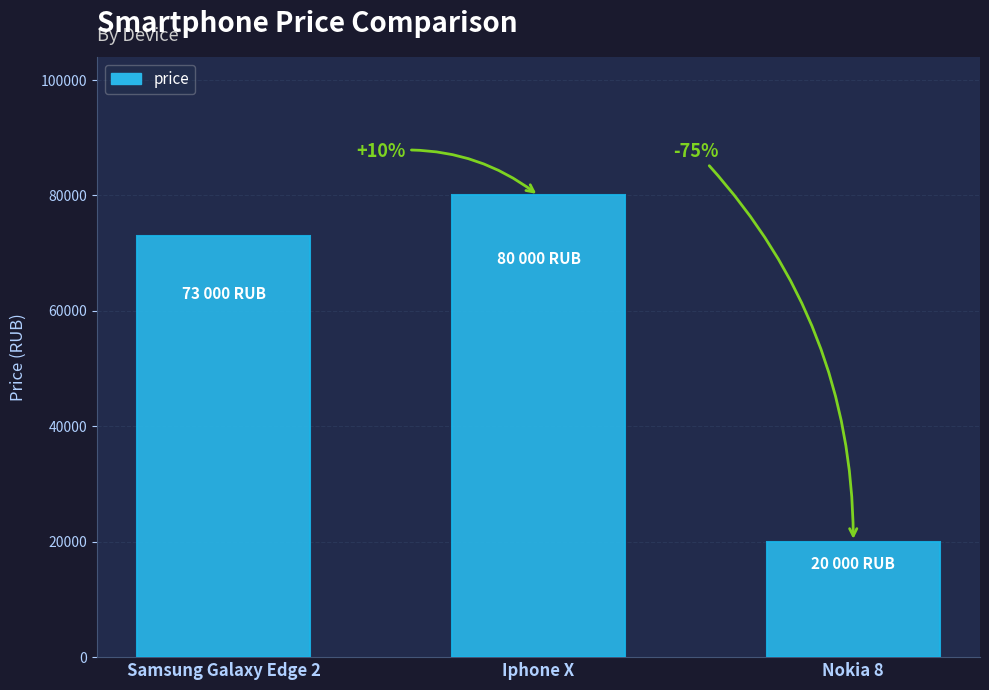

How many bars are there in total?

3